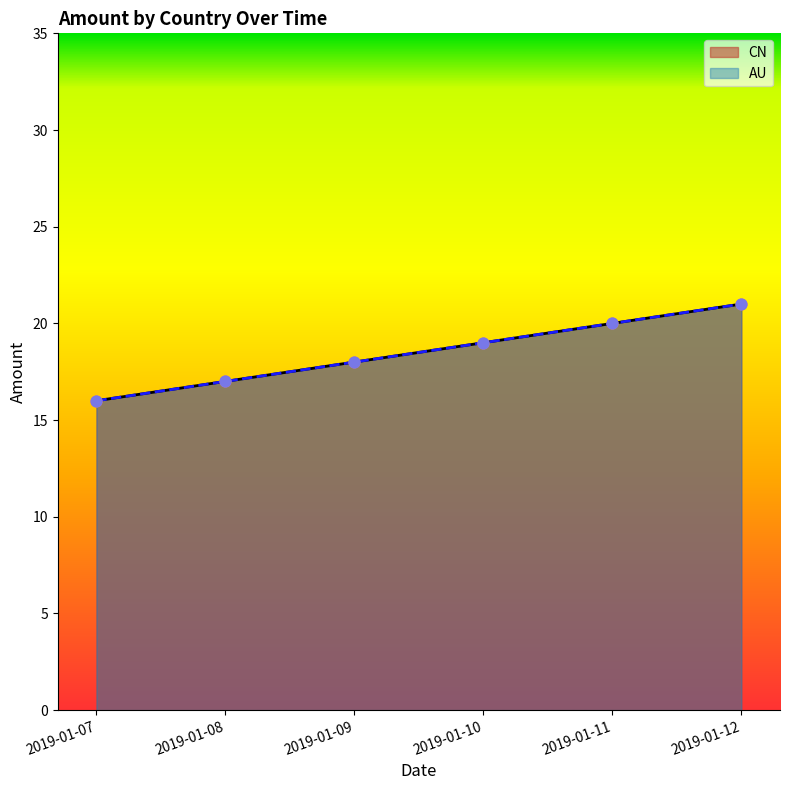

At how many categories does at least one series exceed 18?

3